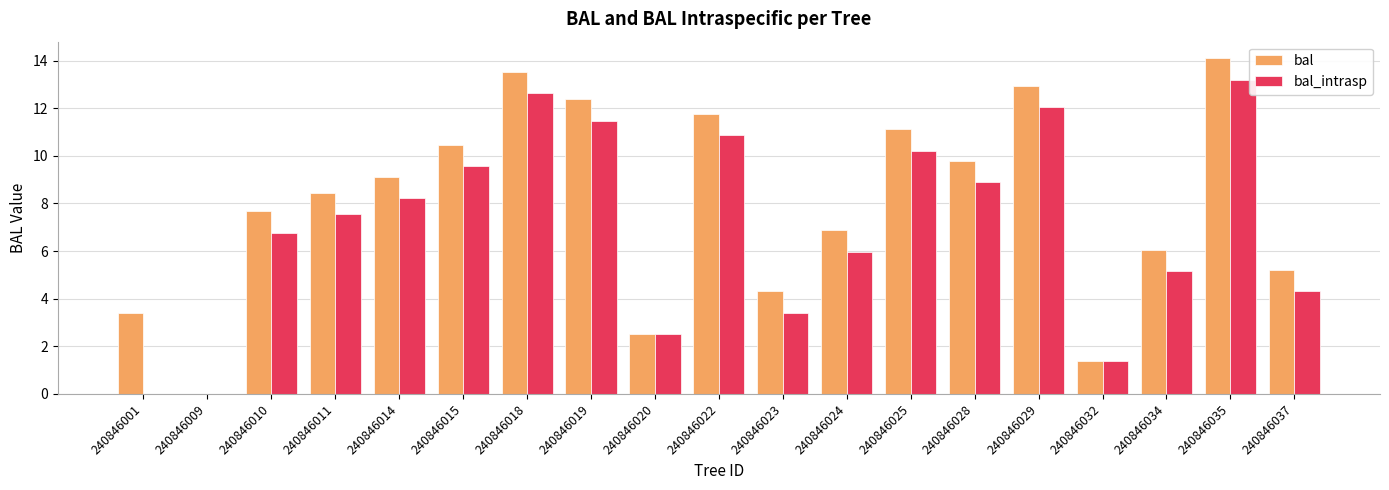

Where does the bal series first go above 8?

240846011